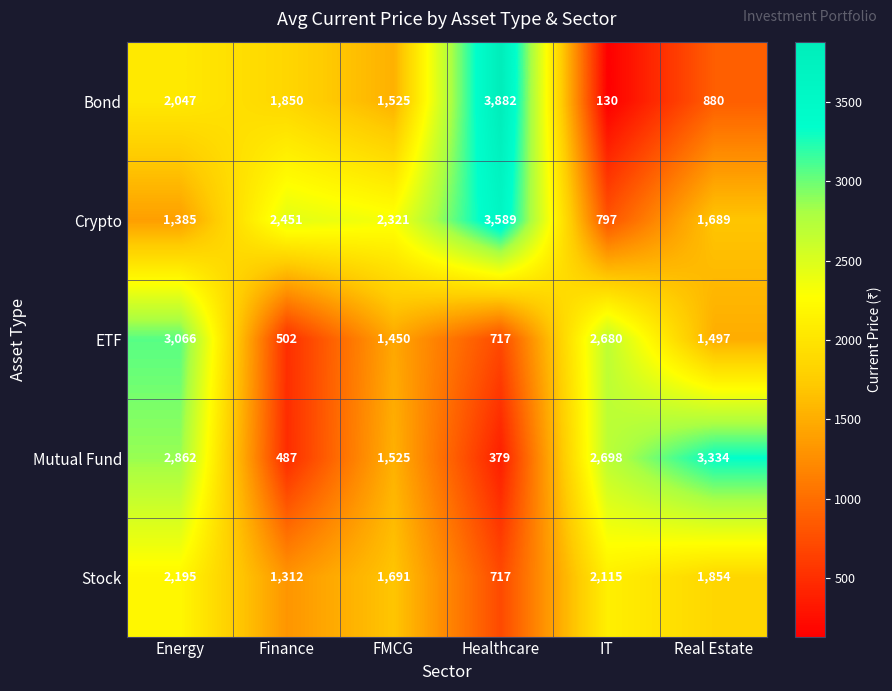

Reading left to right, list all the values displayed in this chart.

Bond: 2047	1850	1525	3882	130	880
Crypto: 1385	2451	2321	3589	797	1689
ETF: 3066	502	1450	717	2680	1497
Mutual Fund: 2862	487	1525	379	2698	3334
Stock: 2195	1312	1691	717	2115	1854